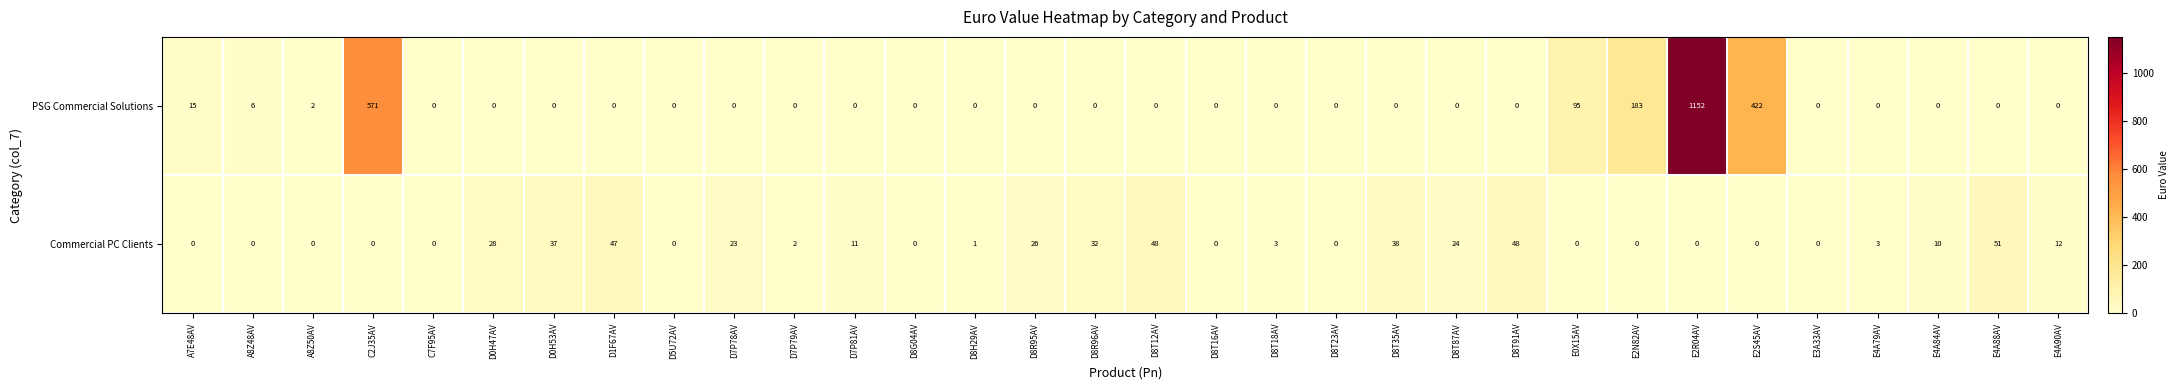

Rank the series by their maximum value, from highest to lowest.

PSG Commercial Solutions, Commercial PC Clients